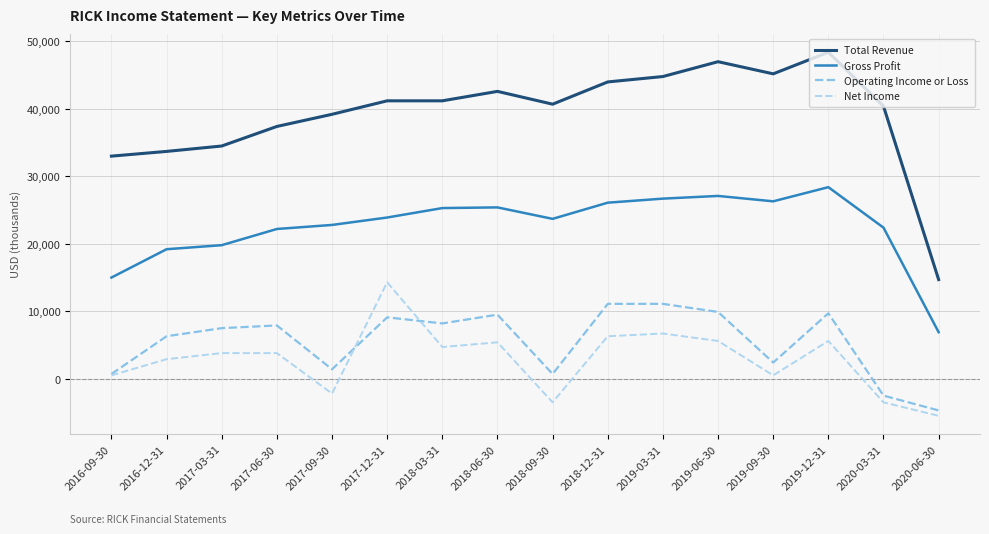

How many positive values does the Net Income series have?

12